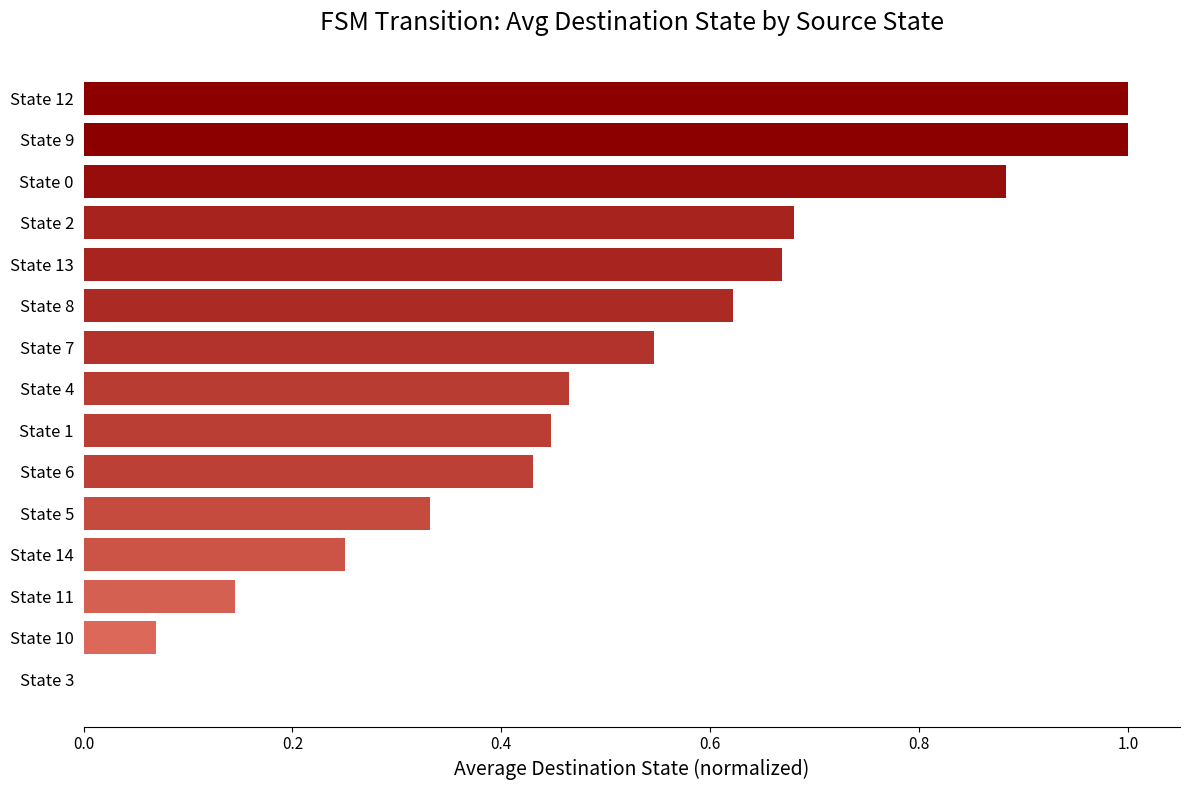

Does the chart contain stacked bars?

No